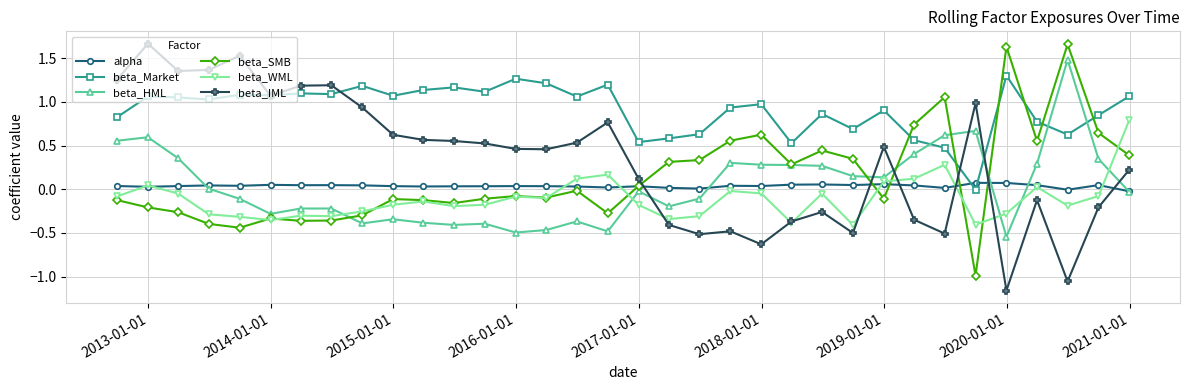

Which series has the widest spread of values?

beta_IML